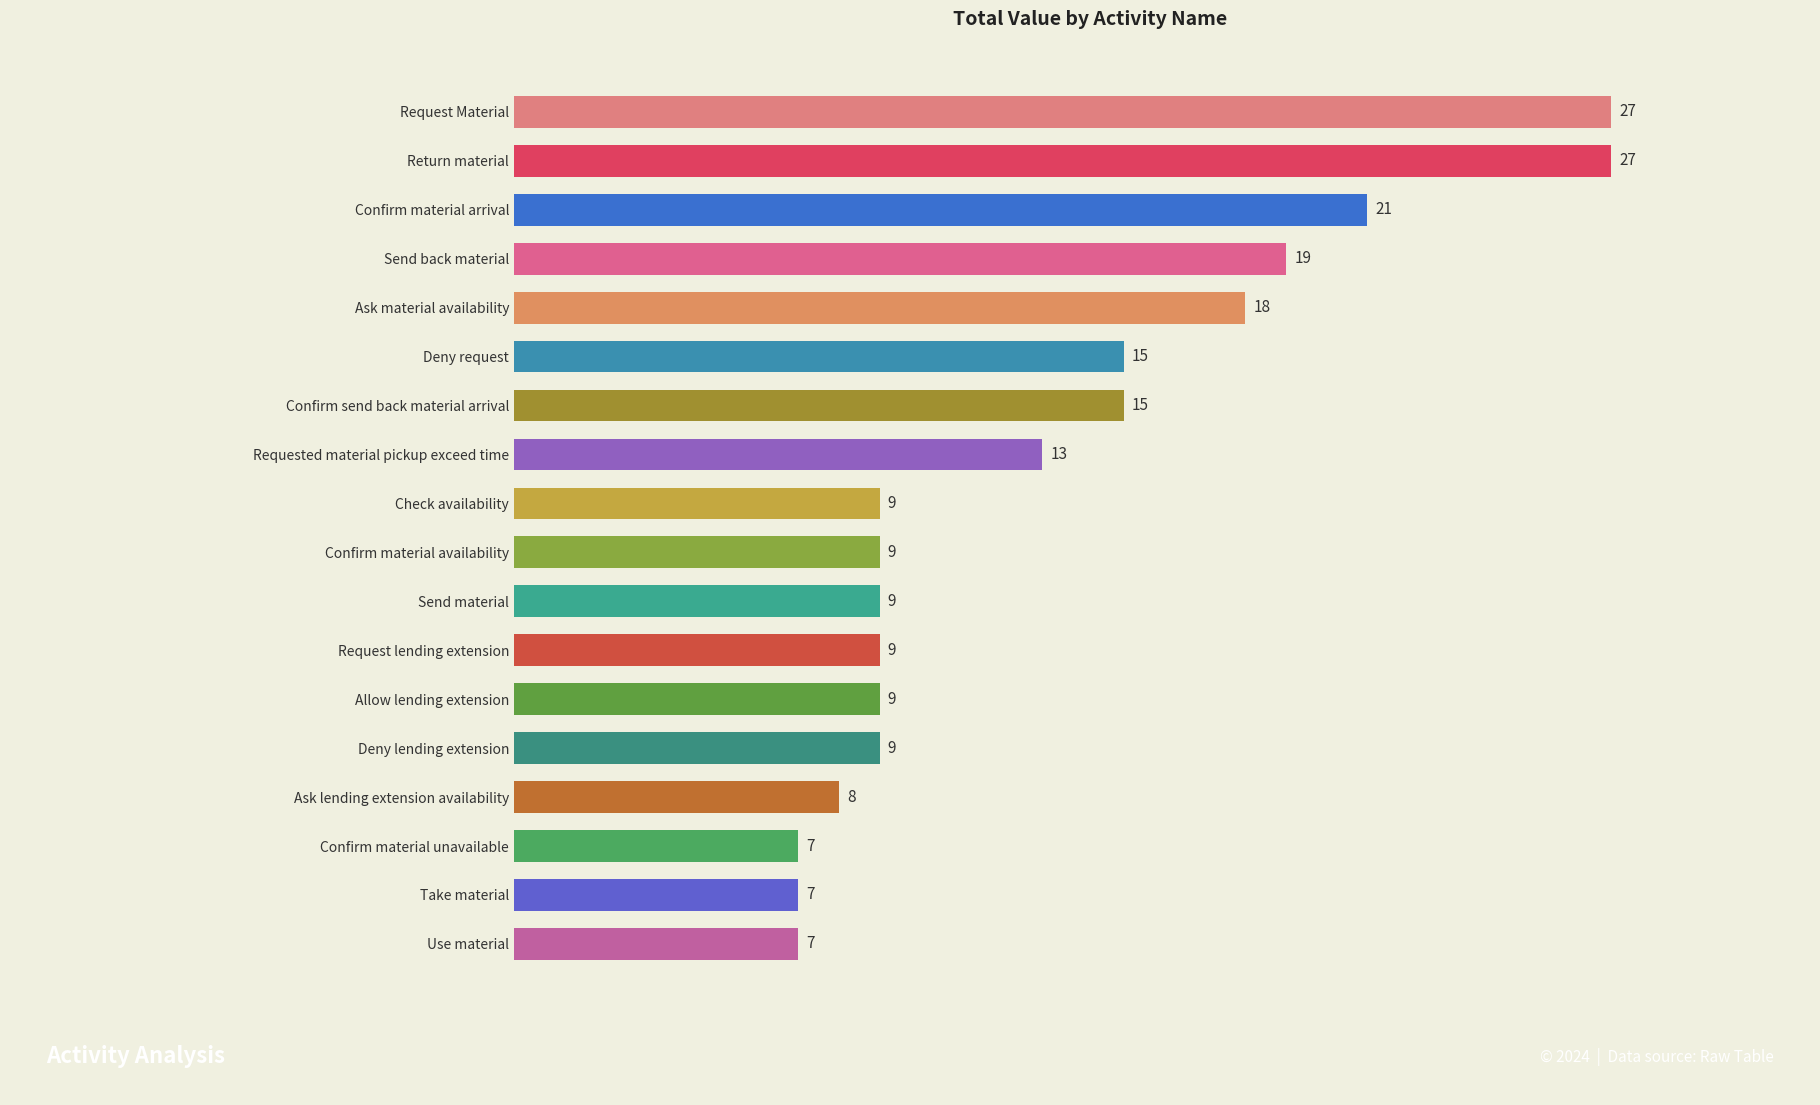

Count the number of categories in the chart.

18